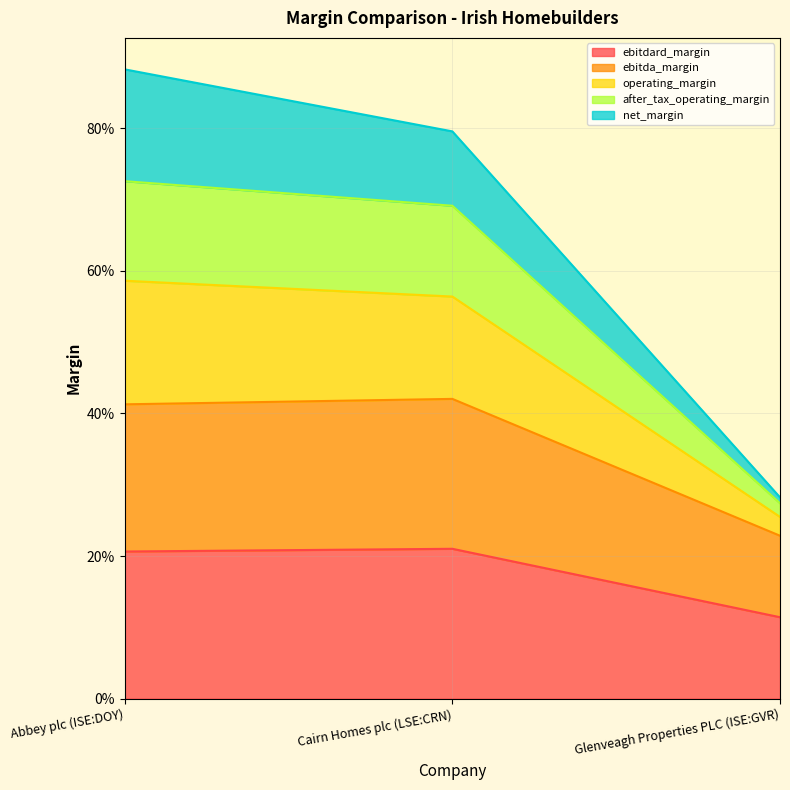

What is the label of the 2nd point from the left?

Cairn Homes plc (LSE:CRN)